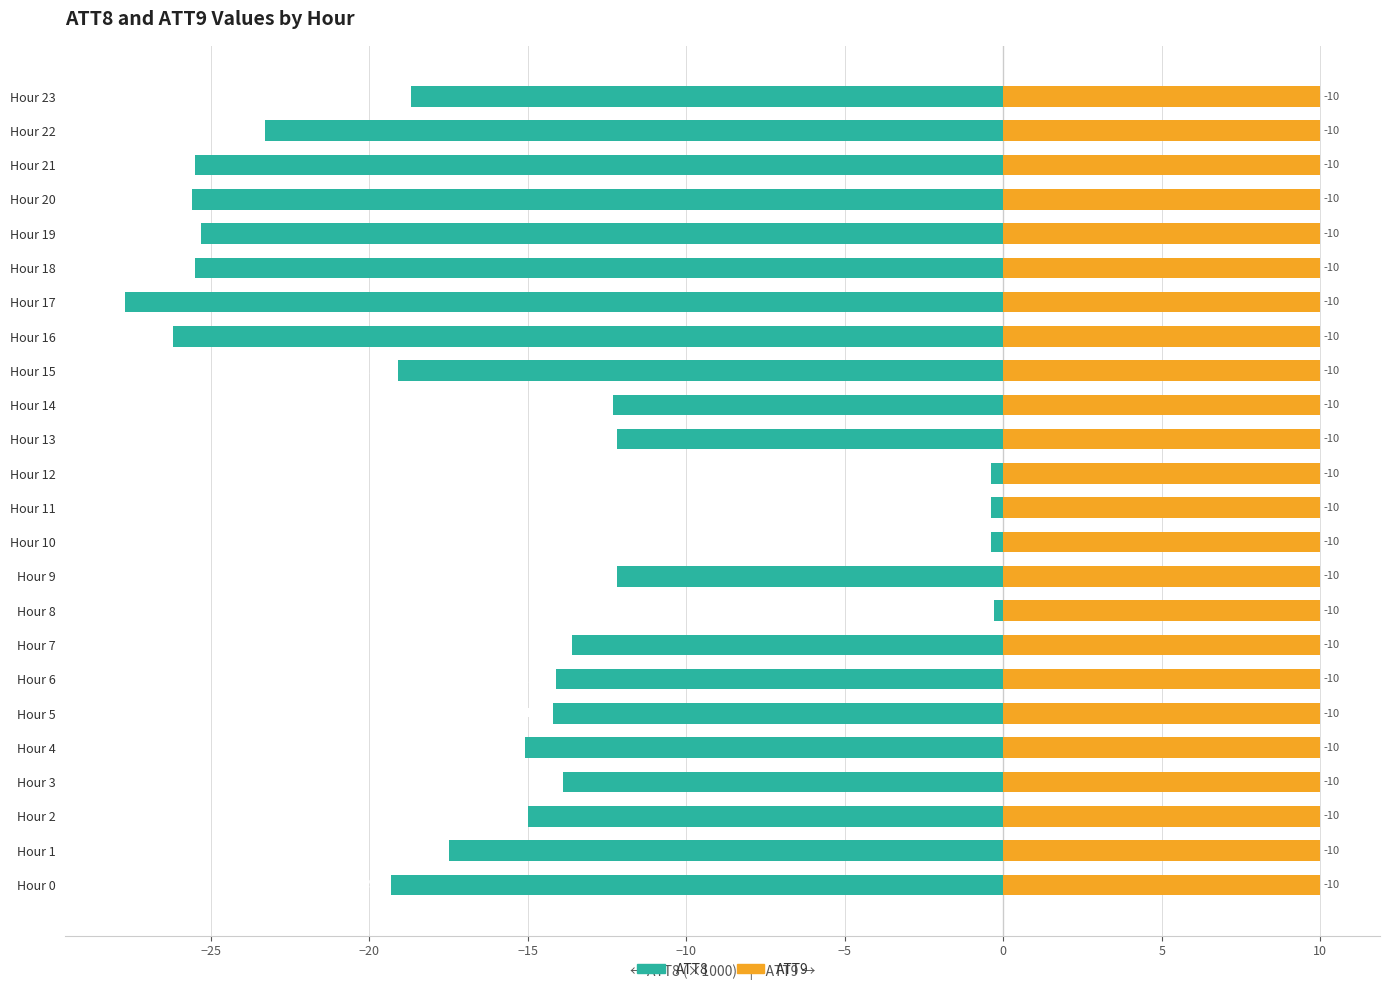

What is the minimum value for ATT8?

-27.7